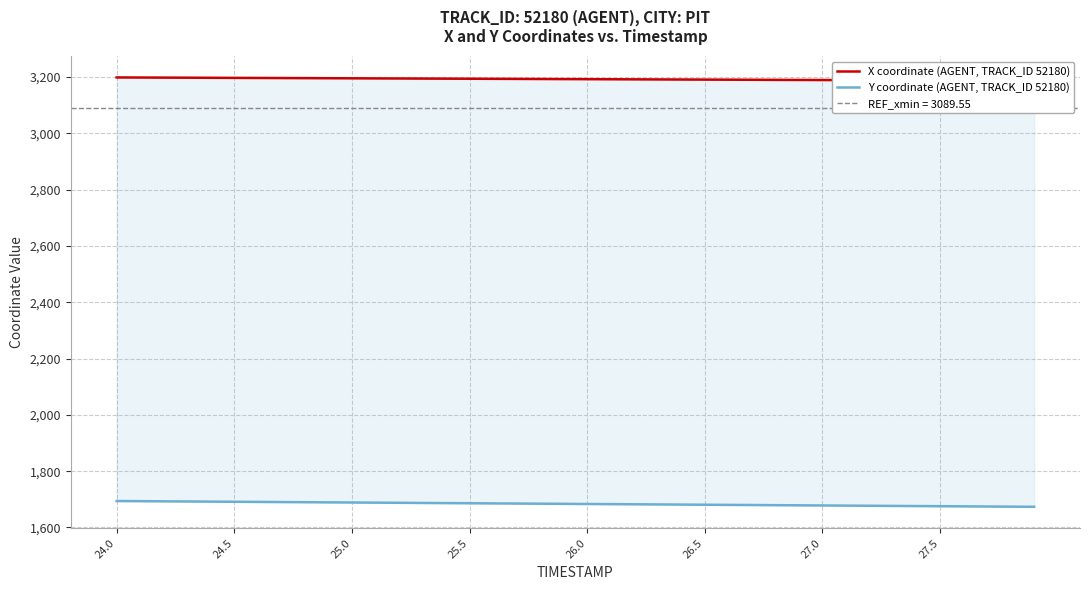

Where does the X coordinate (AGENT, TRACK_ID 52180) series first go above 3193?

24.0